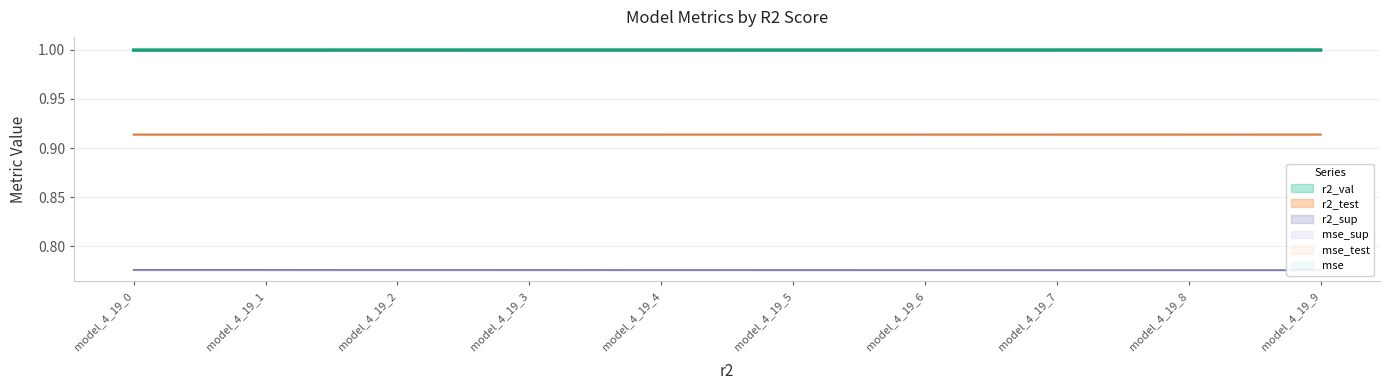

True or false: r2_test has more than 1 points higher than both neighbors.

False